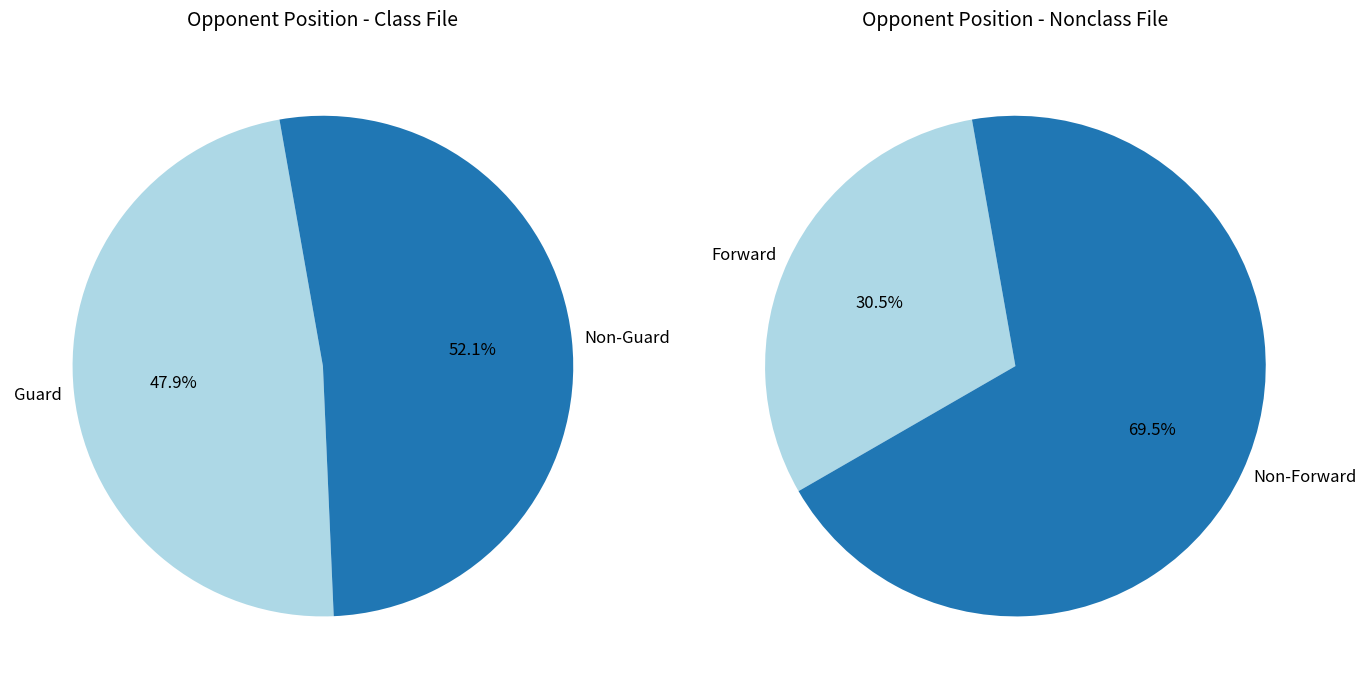

Is it true that Center-Forward is 13% of the pie?

False